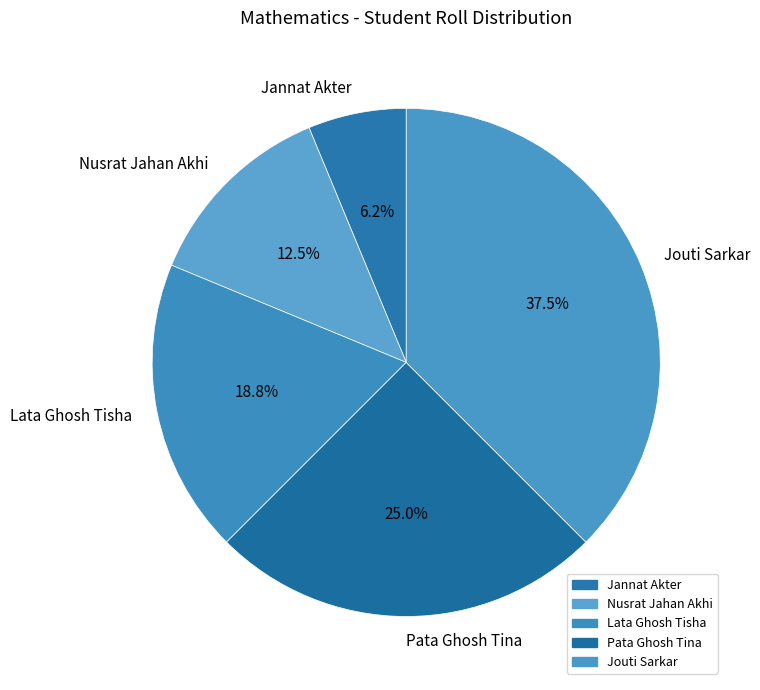

Which category has the smallest portion of the pie?

Jannat Akter